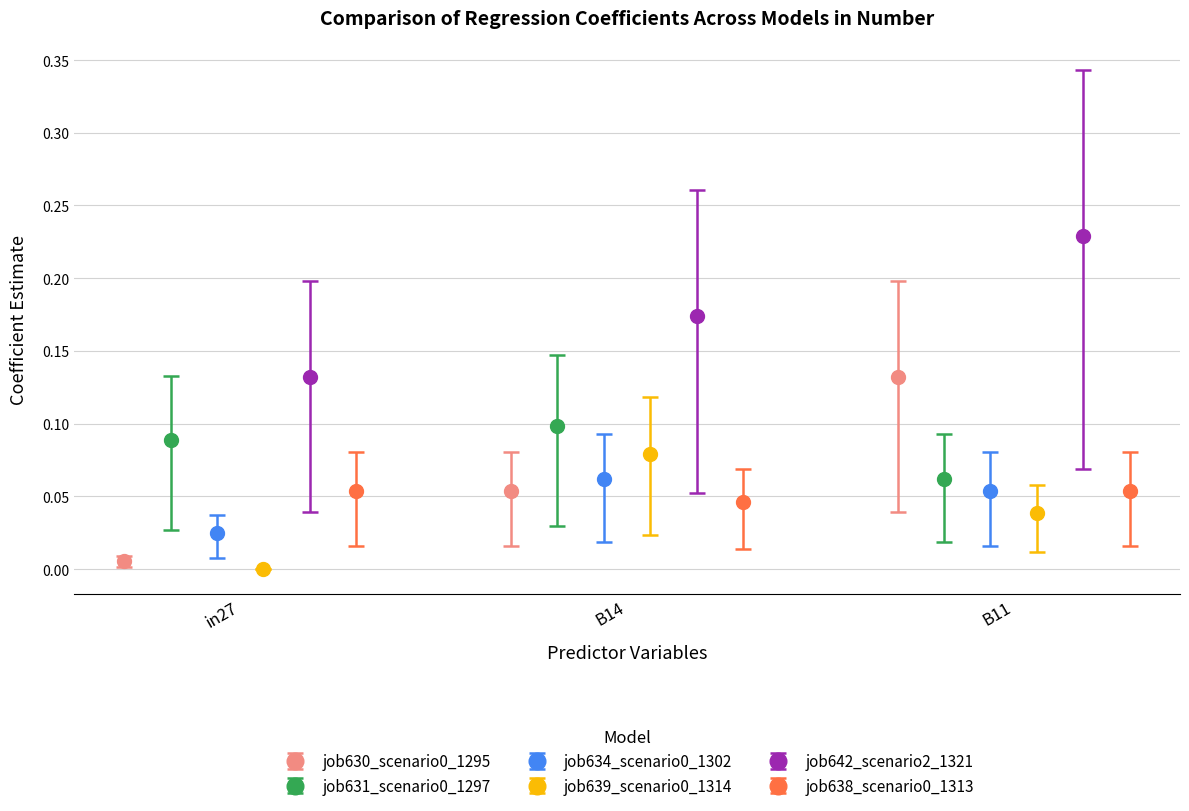

Which series has the largest total across all categories?

job642_scenario2_1321